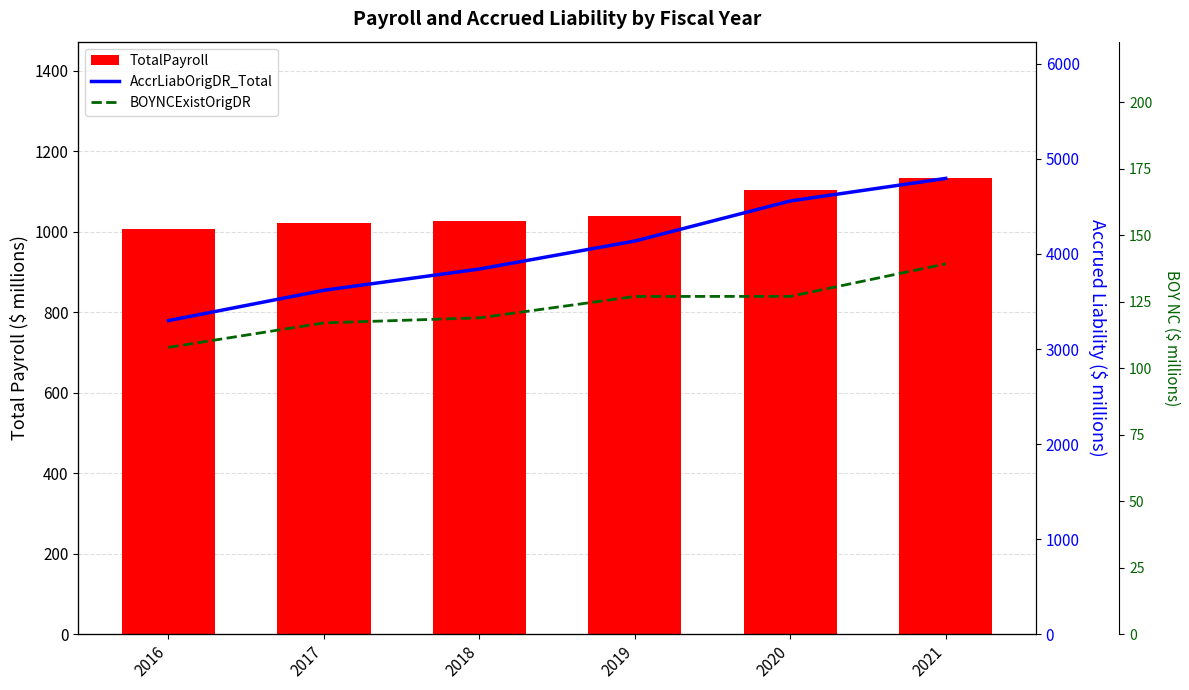

Count the number of categories in the chart.

6